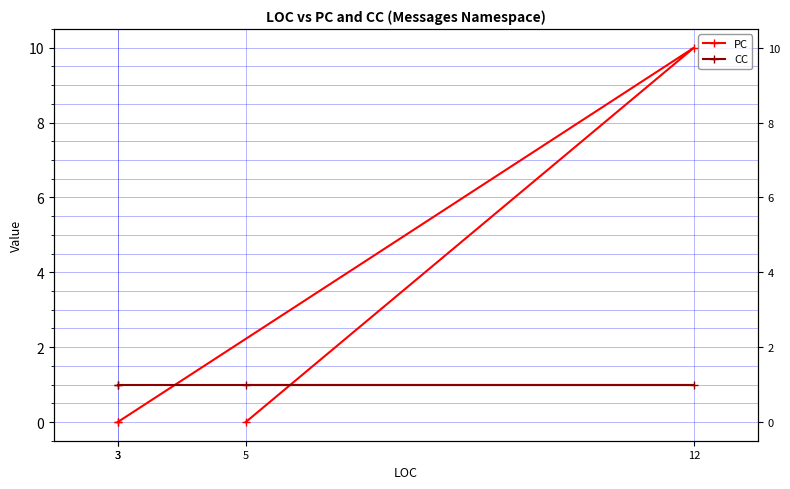

Reading left to right, extract all data points from this chart.

PC: 0	0	10	0
CC: 1	1	1	1